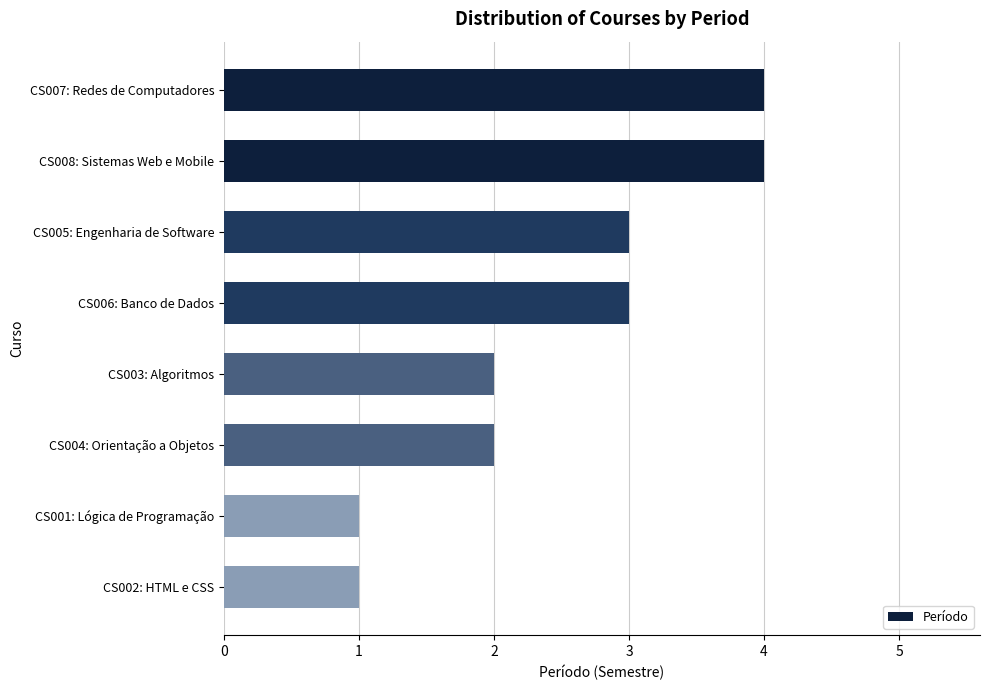

What is the sum of all values?

20